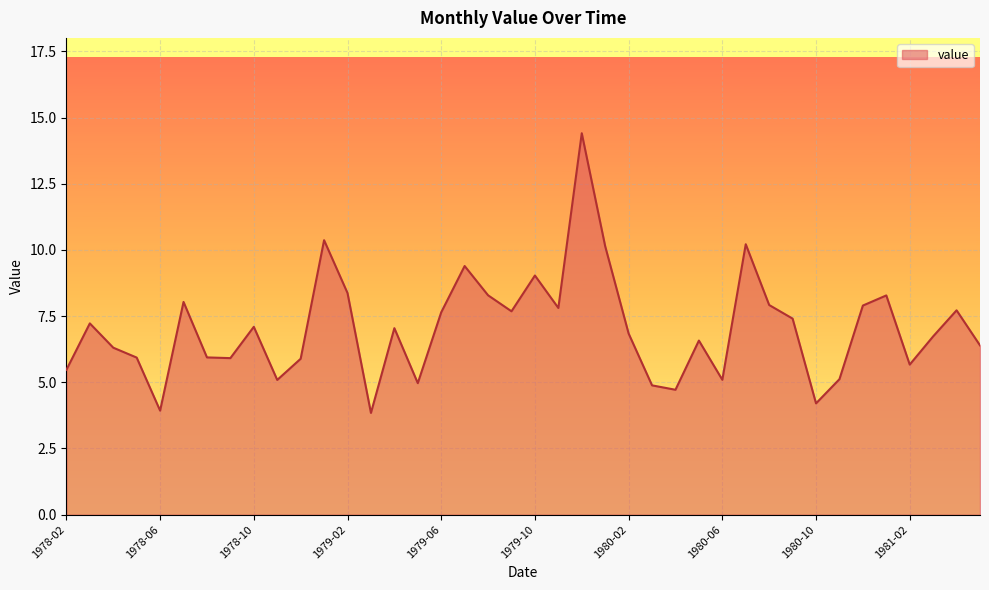

What is the minimum value shown in the chart?

3.8